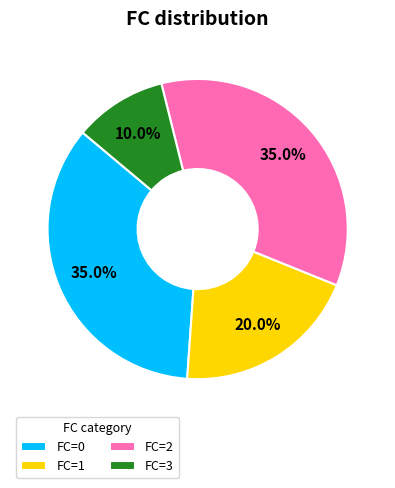

Which has a higher value, FC=1 or FC=2?

FC=2